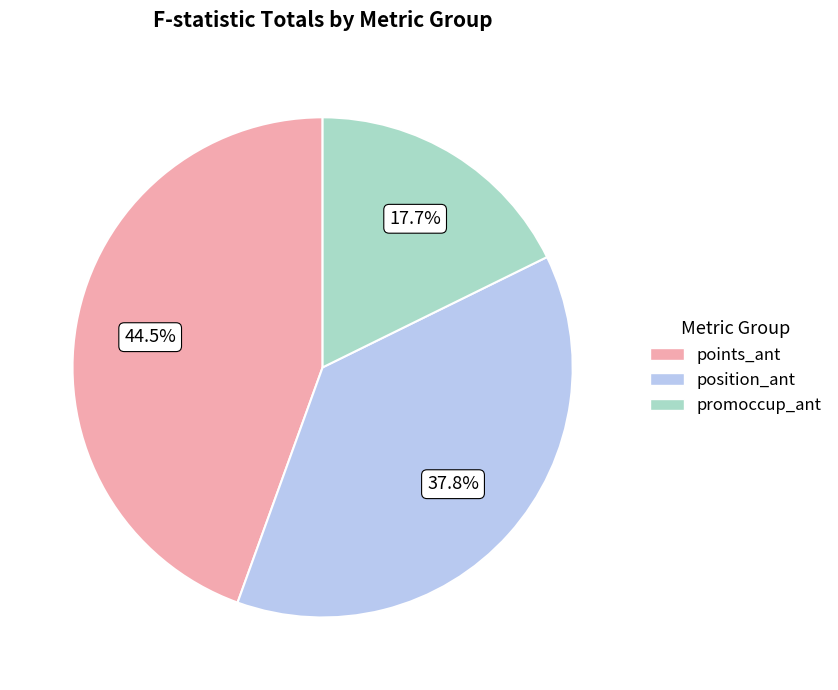

To the nearest percent, what is the difference between the largest and smallest slice percentages?

27%